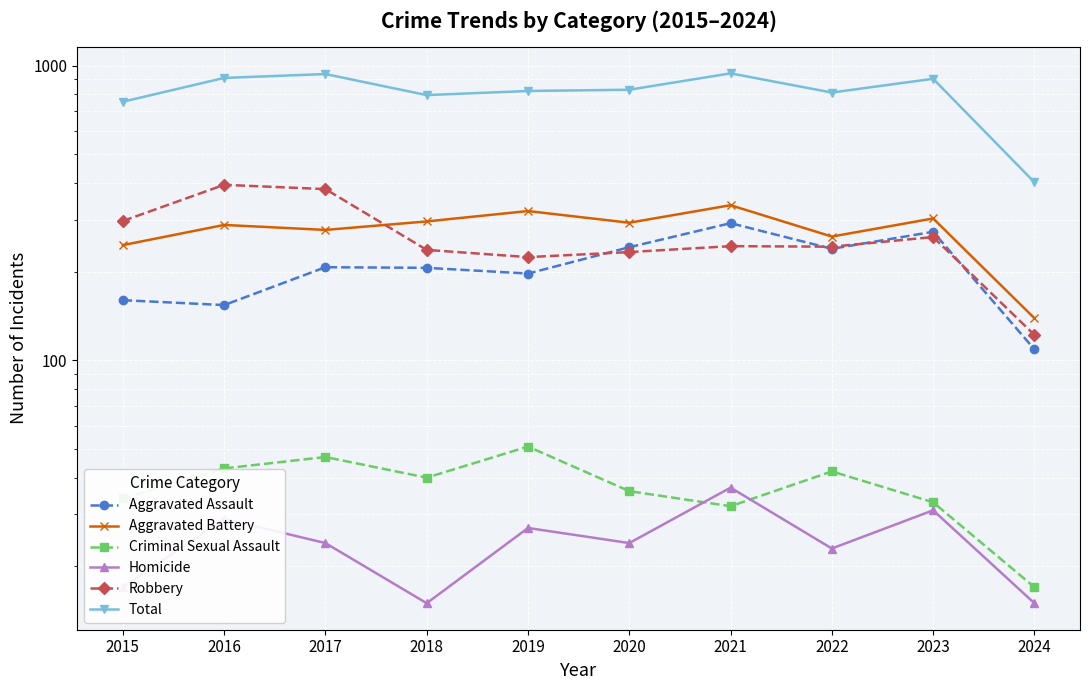

Rank the categories by Robbery value from highest to lowest.

2016, 2017, 2015, 2023, 2021, 2022, 2018, 2020, 2019, 2024